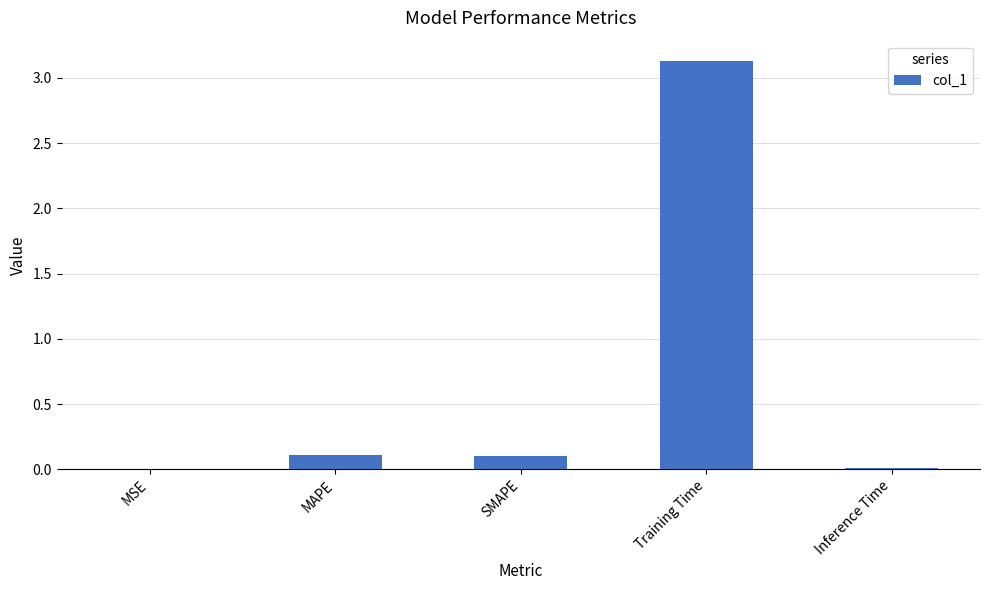

What is the sum of all values?

3.4